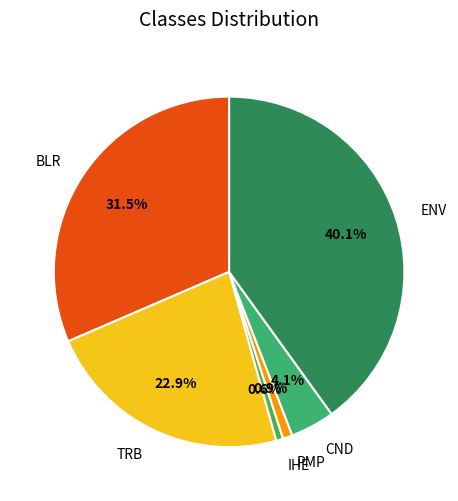

Combined, what portion of the pie is TRB and ENV?

62.9%